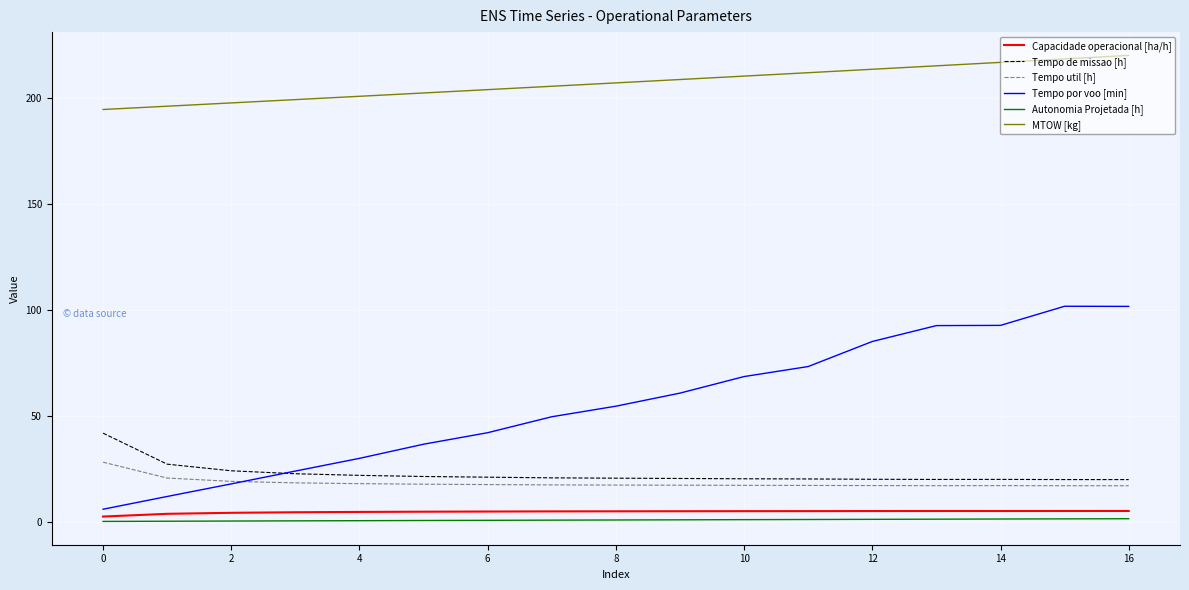

What is the maximum value shown in the chart?

220.3